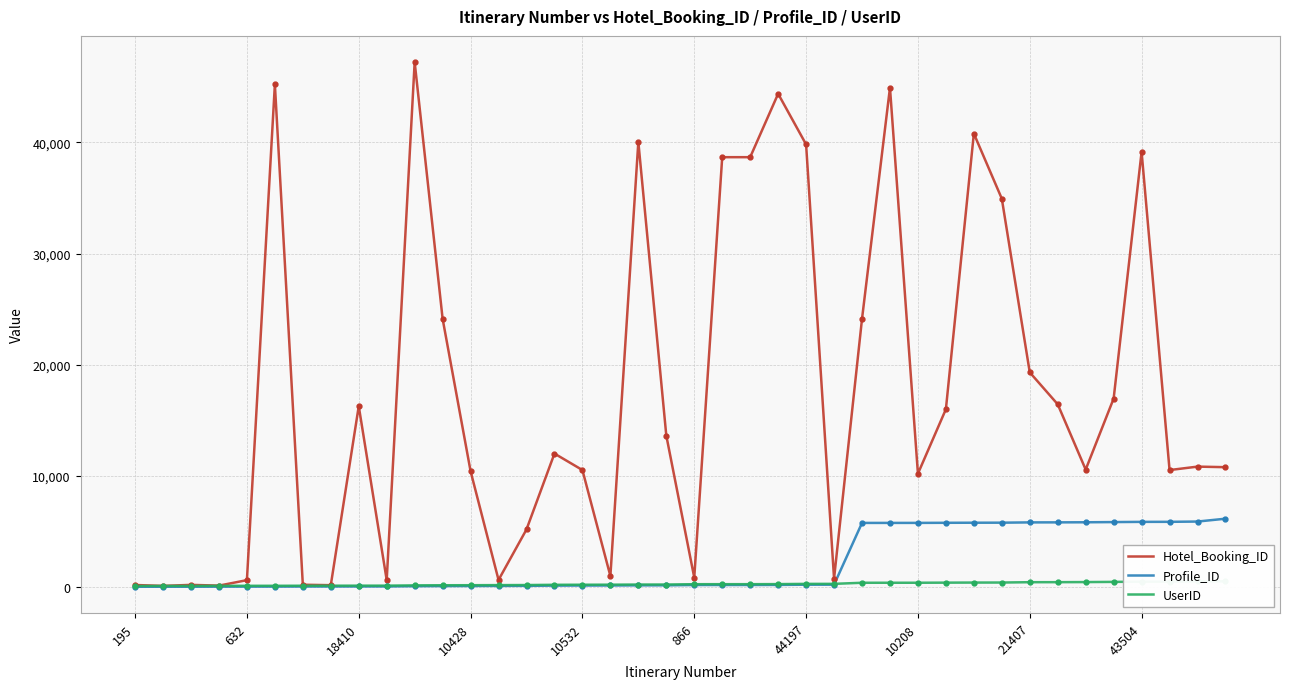

What is the maximum value for Profile_ID?

6159